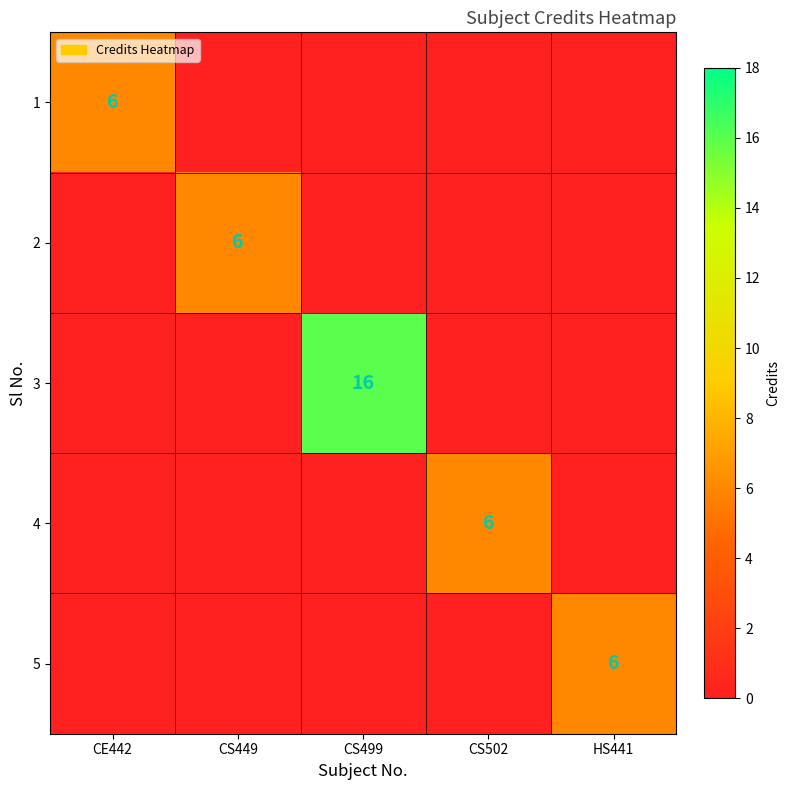

Is it true that 3 equals 16 at CS499?

True